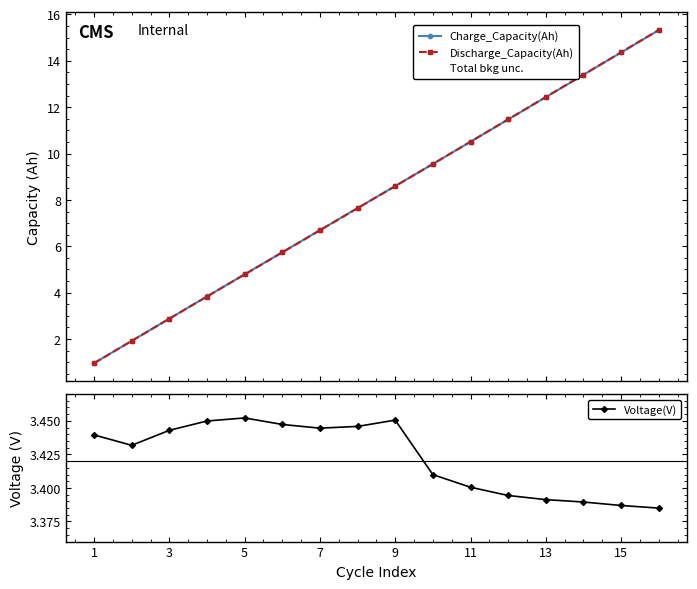

Reading left to right, extract all data points from this chart.

Charge_Capacity(Ah): 1.0	1.9	2.9	3.8	4.8	5.7	6.7	7.6	8.6	9.5	10.5	11.5	12.4	13.4	14.4	15.3
Discharge_Capacity(Ah): 1.0	1.9	2.9	3.8	4.8	5.7	6.7	7.6	8.6	9.6	10.5	11.5	12.4	13.4	14.4	15.3
Voltage(V): 3.4	3.4	3.4	3.4	3.5	3.4	3.4	3.4	3.5	3.4	3.4	3.4	3.4	3.4	3.4	3.4